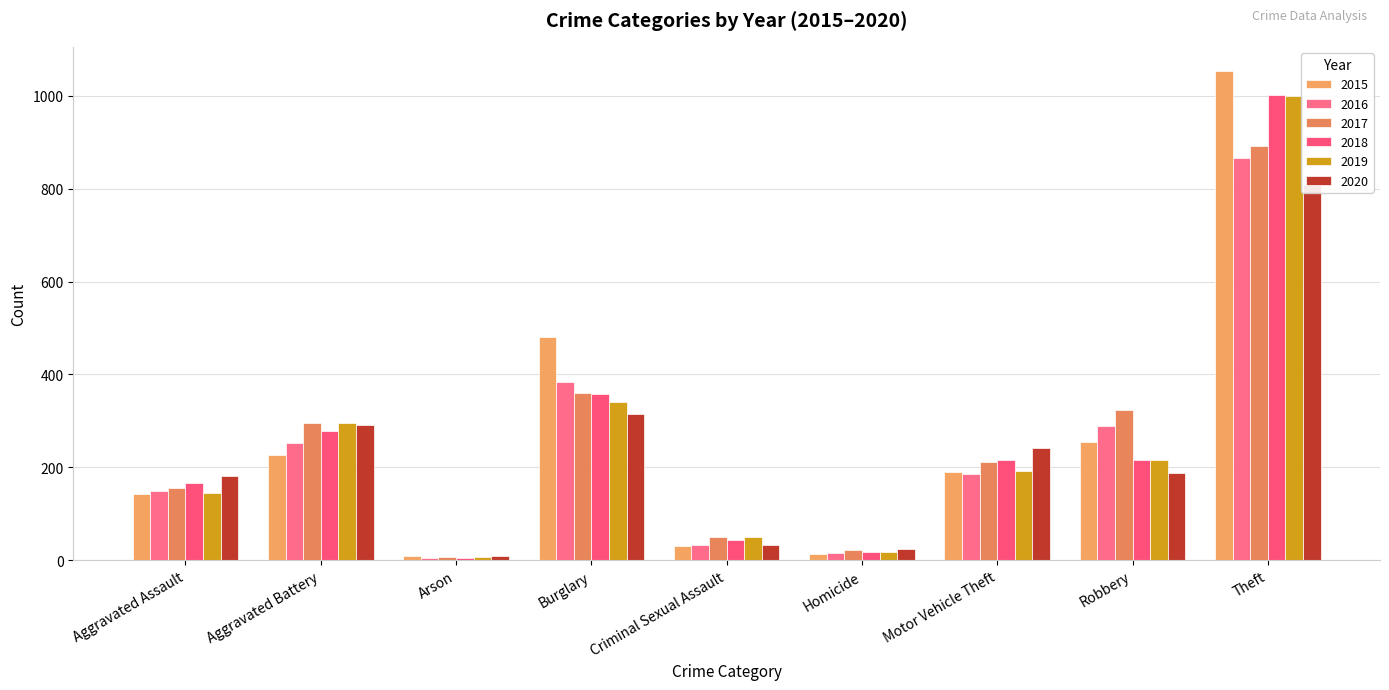

What is the smallest value displayed?

5